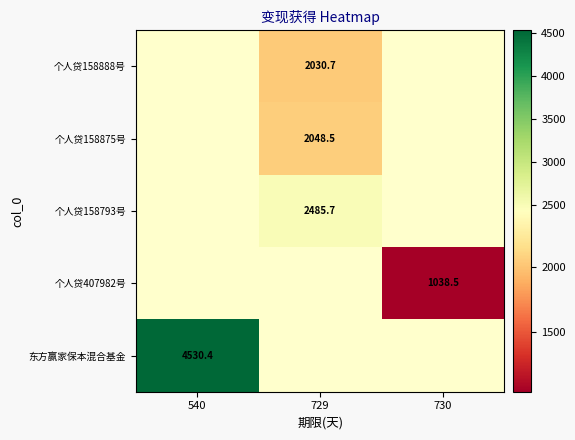

Which has a higher value, 540 or 729?

729